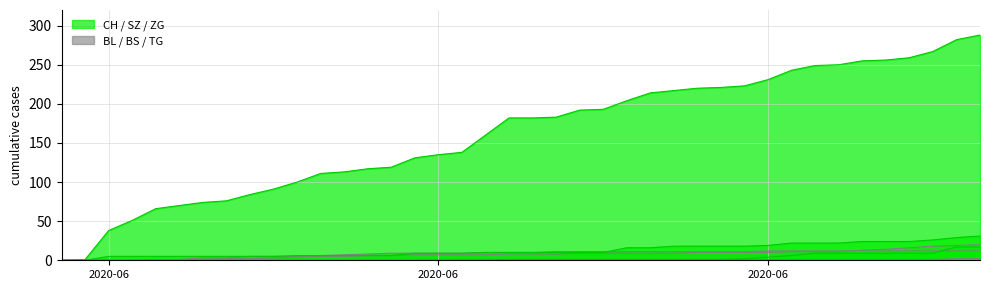

Which series has the largest range (max minus min)?

CH